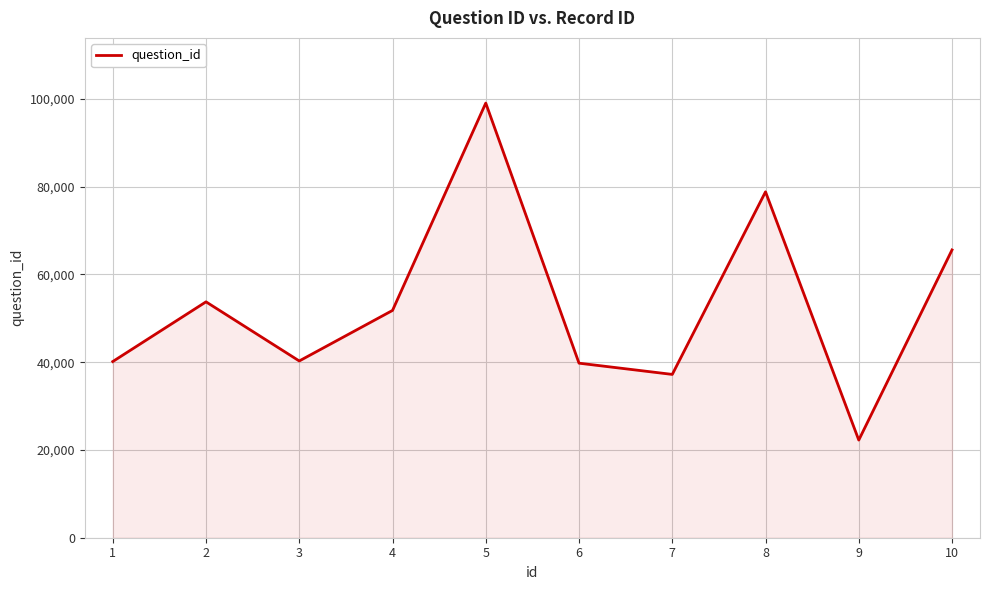

What is the average value?

52864